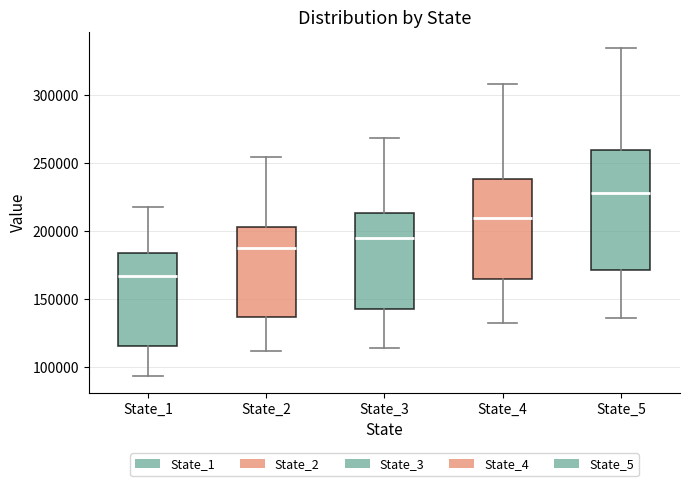

Which box has the highest median line?

State_5